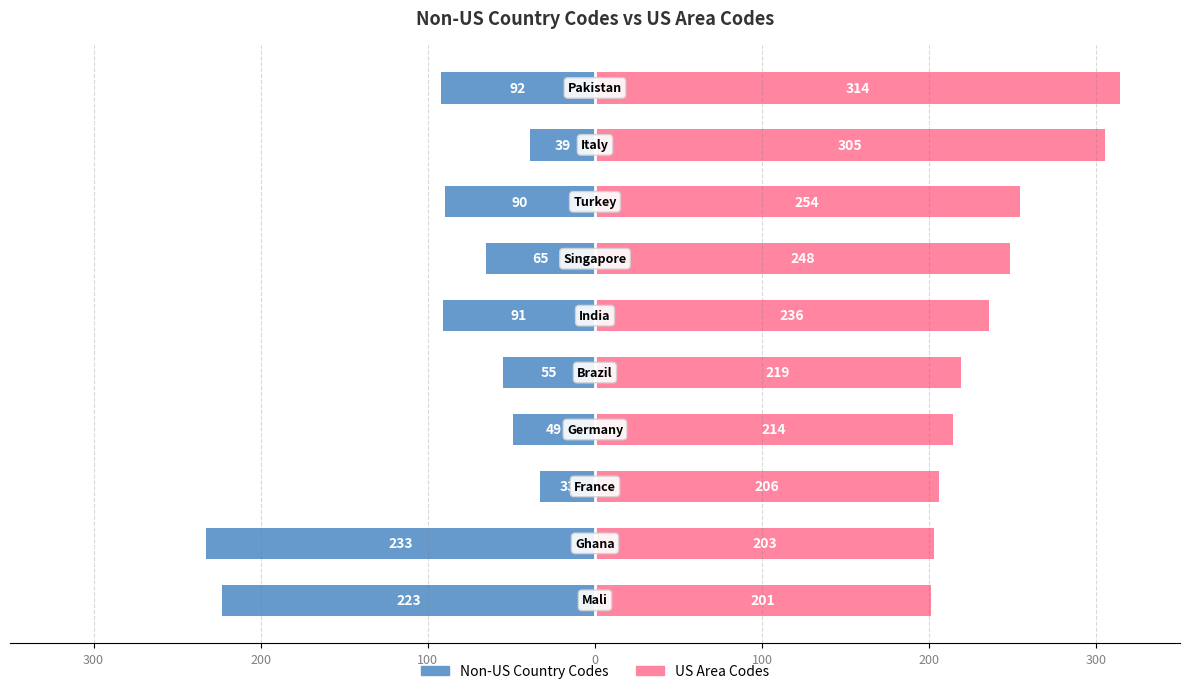

The Non-US Country Codes series shows -348 at 200. True or false?

False